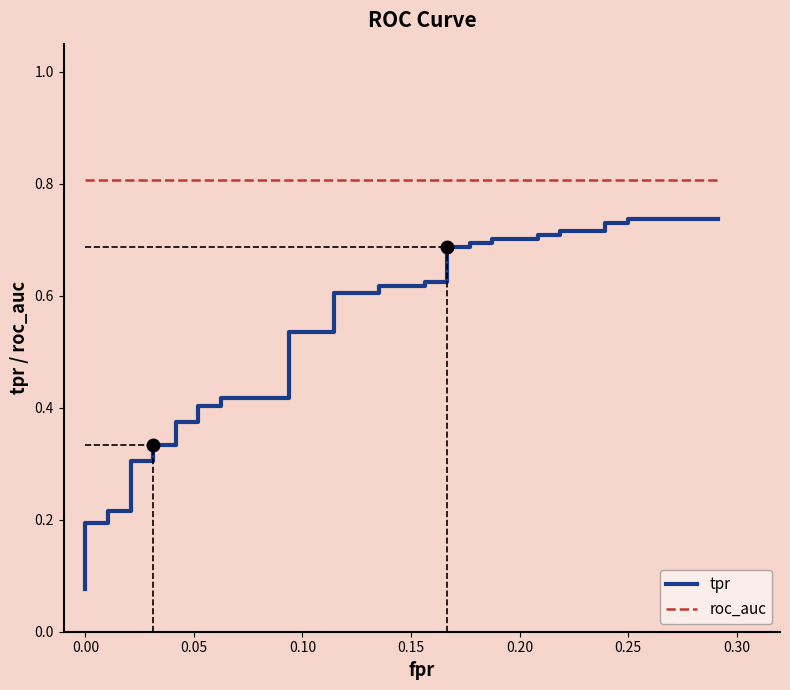

Reading right to left, transcribe all the data shown in this chart.

tpr: 0.7	0.7	0.7	0.7	0.7	0.7	0.7	0.7	0.7	0.7	0.7	0.7	0.7	0.7	0.6	0.6	0.6	0.6	0.6	0.6	0.5	0.5	0.4	0.4	0.4	0.4	0.4	0.4	0.3	0.3	0.3	0.3	0.2	0.2	0.2	0.2	0.2	0.1	0.1	0.1
roc_auc: 0.8	0.8	0.8	0.8	0.8	0.8	0.8	0.8	0.8	0.8	0.8	0.8	0.8	0.8	0.8	0.8	0.8	0.8	0.8	0.8	0.8	0.8	0.8	0.8	0.8	0.8	0.8	0.8	0.8	0.8	0.8	0.8	0.8	0.8	0.8	0.8	0.8	0.8	0.8	0.8